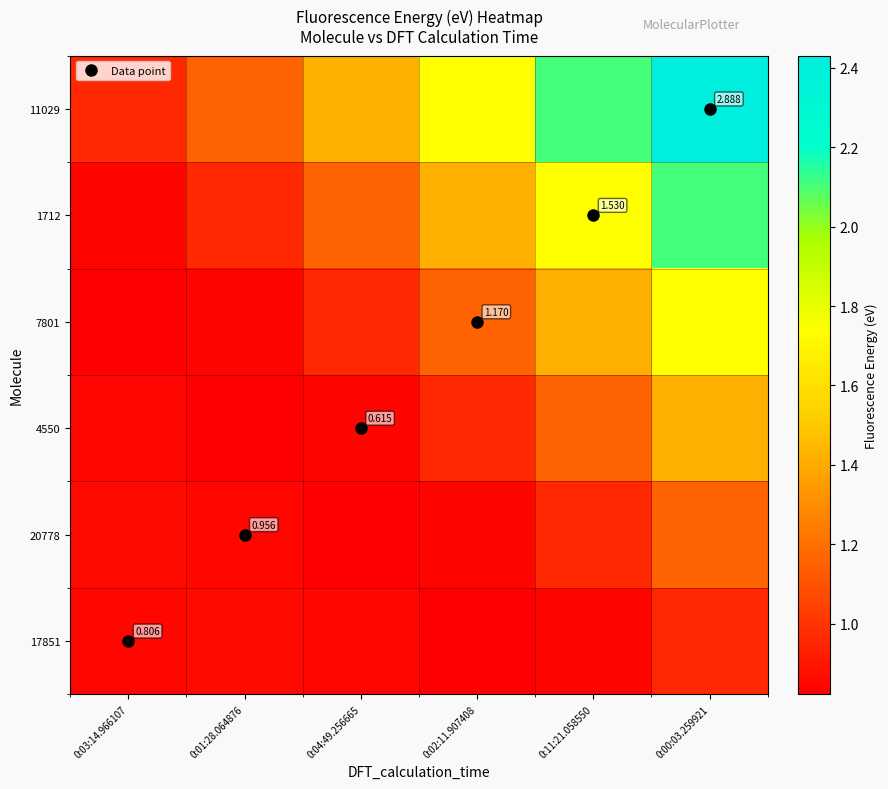

Is it true that 11029 equals 2.8 at 0:11:21.058550?

False